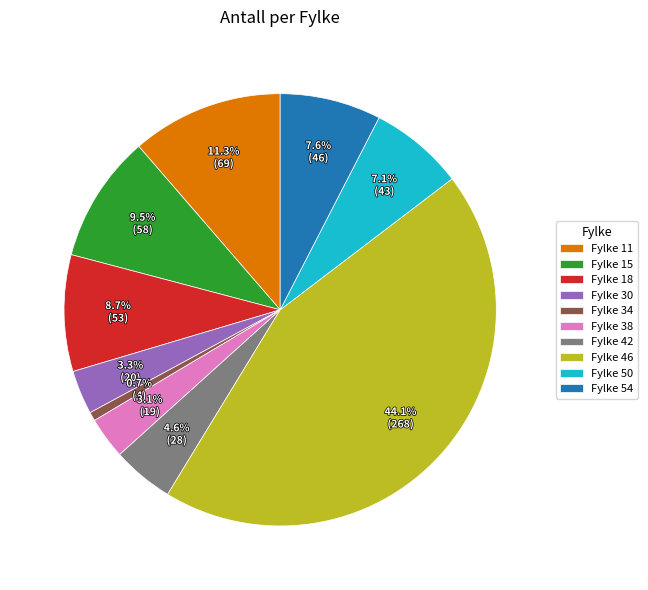

Do Fylke 42 and Fylke 34 together represent more than half of the pie?

No